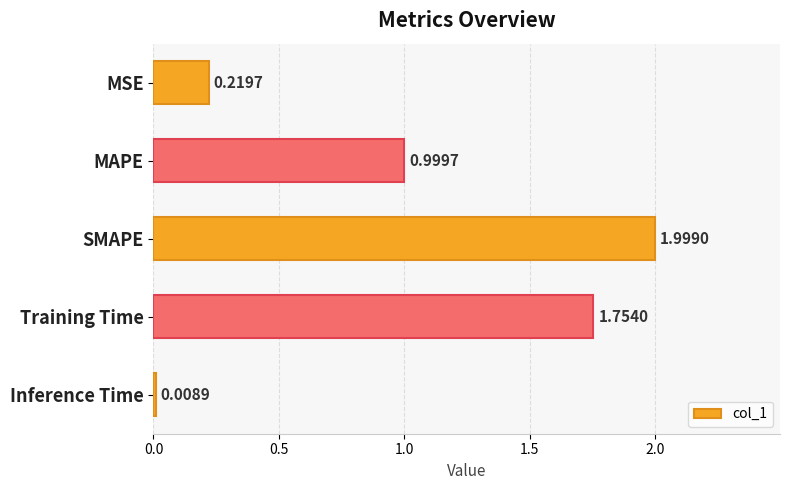

What is the sum of the values at SMAPE and Training Time?

3.8